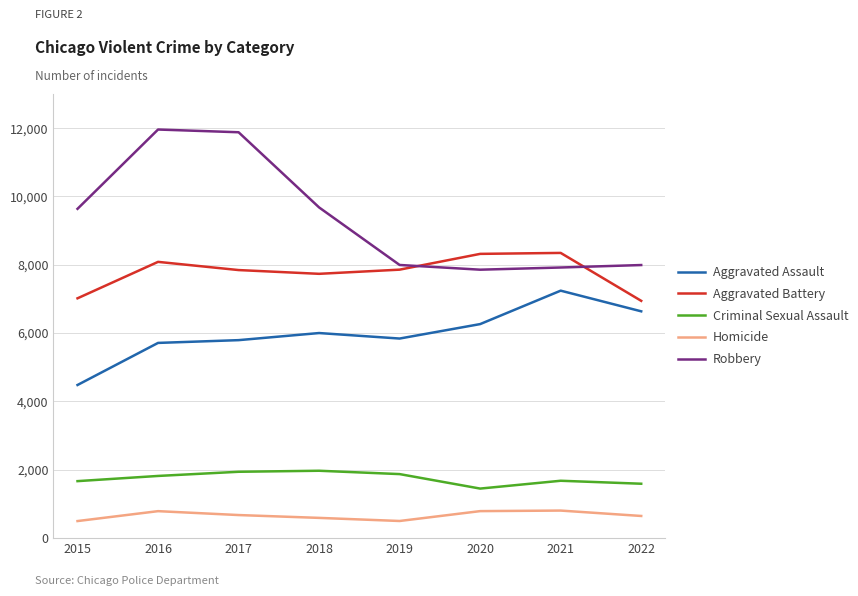

List the series in order of their peak value, lowest first.

Homicide, Criminal Sexual Assault, Aggravated Assault, Aggravated Battery, Robbery